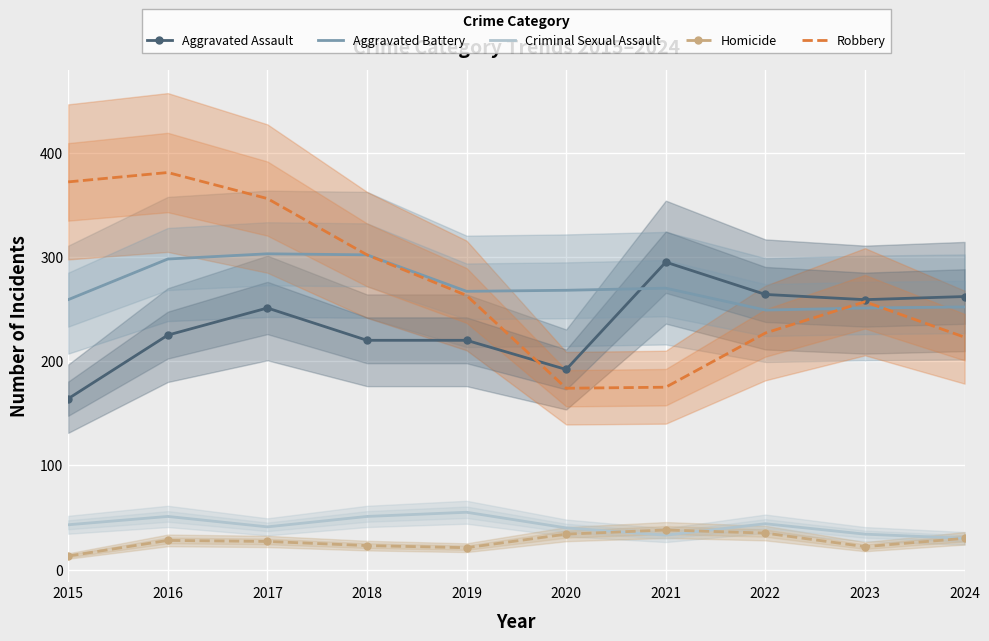

At which category is the sum across all series the highest?

2016